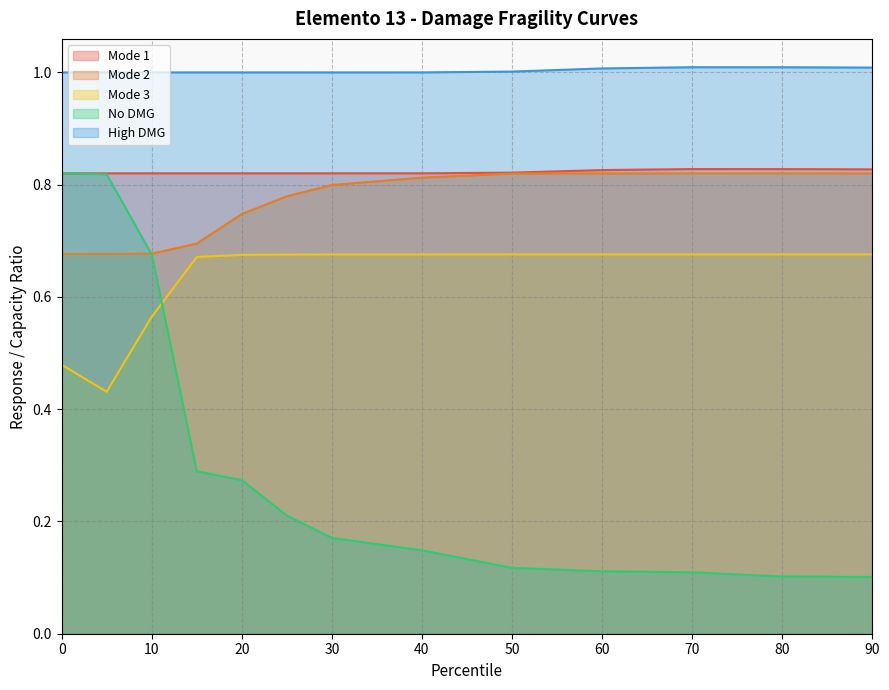

What is the maximum value for No DMG?

0.8